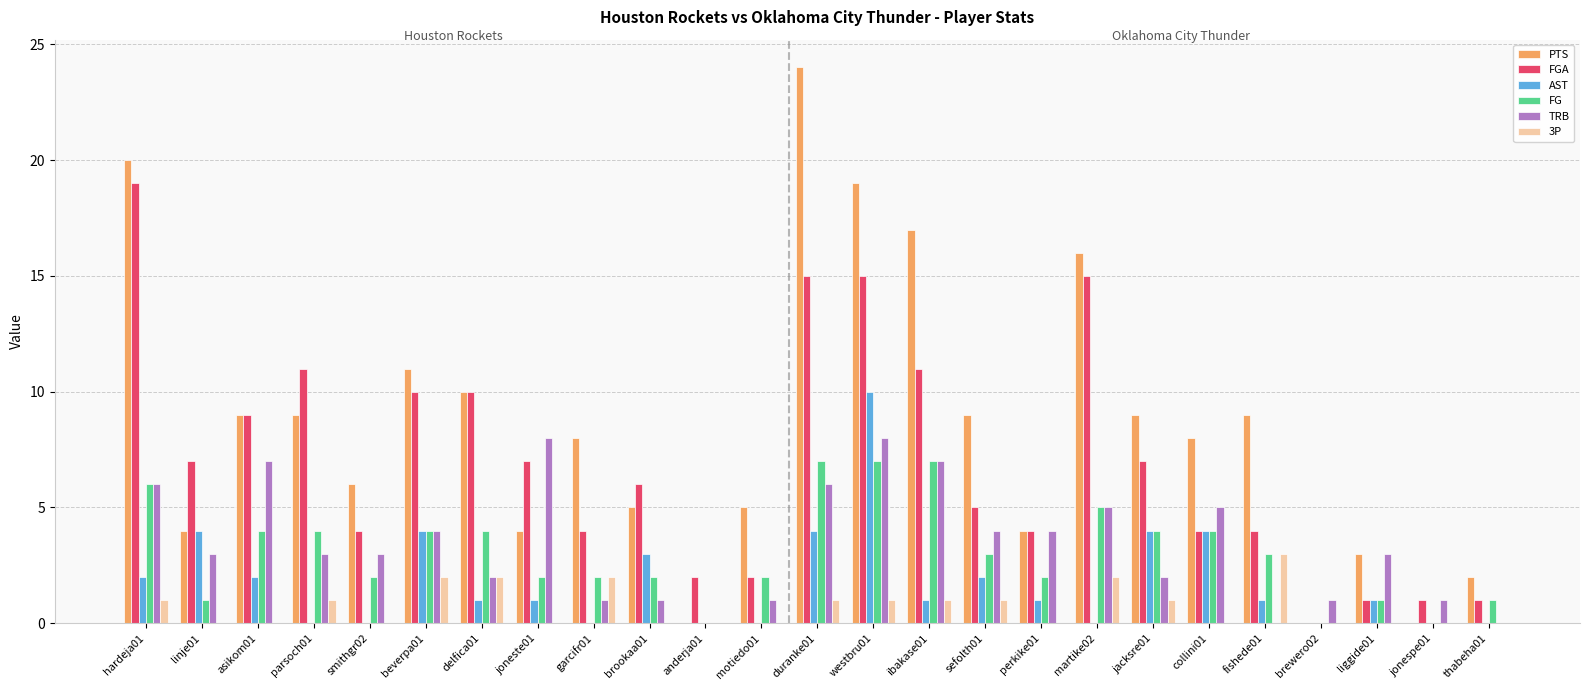

Which series has the largest total across all categories?

PTS